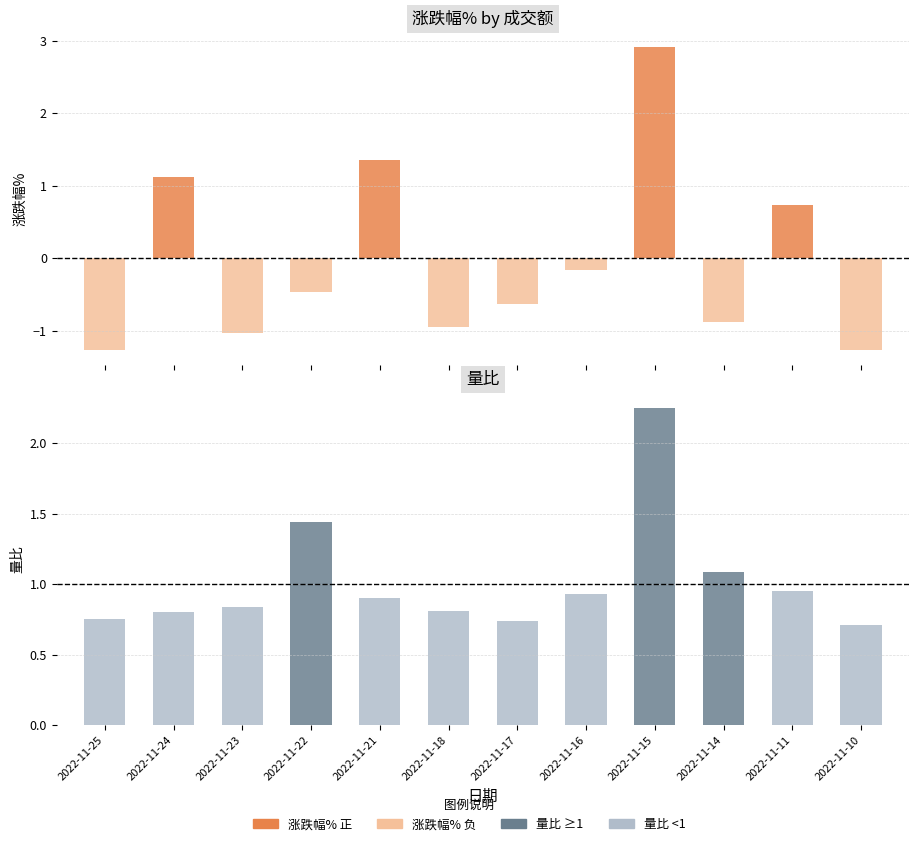

What is the difference between the second highest and second lowest values in the 量比 series?

0.7